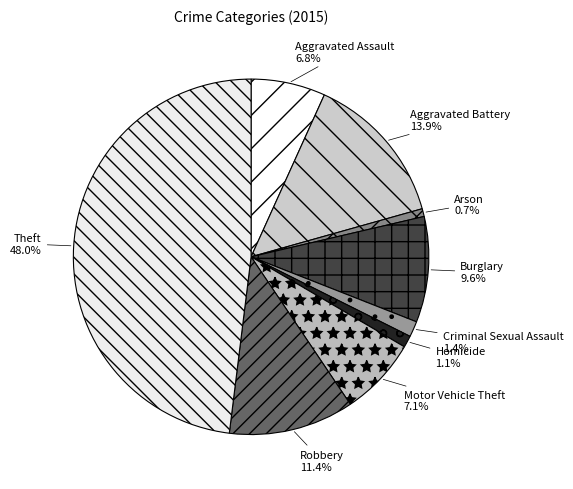

Which has a higher value, Homicide or Aggravated Battery?

Aggravated Battery